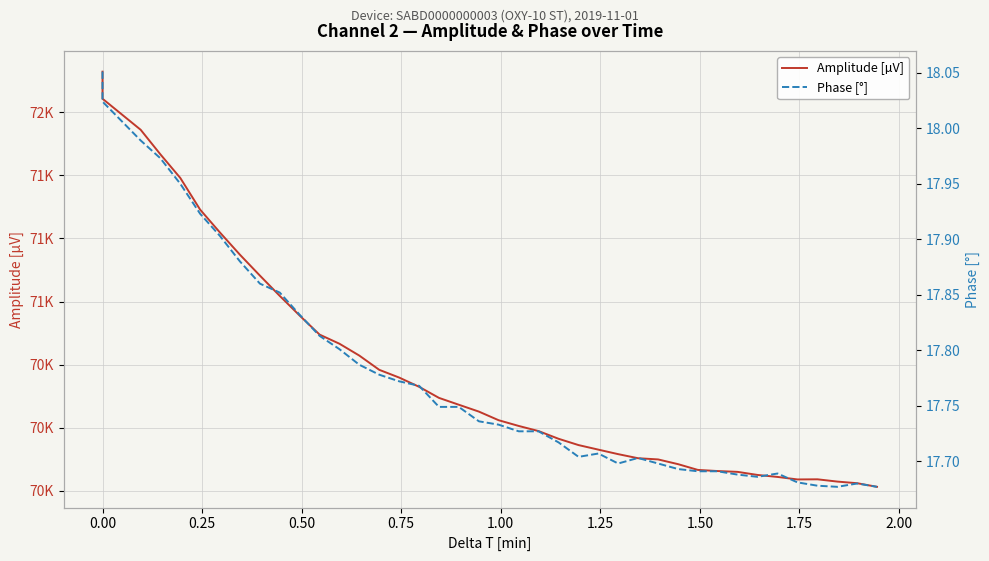

Rank the series by their average value, from highest to lowest.

Amplitude [µV], Phase [°]